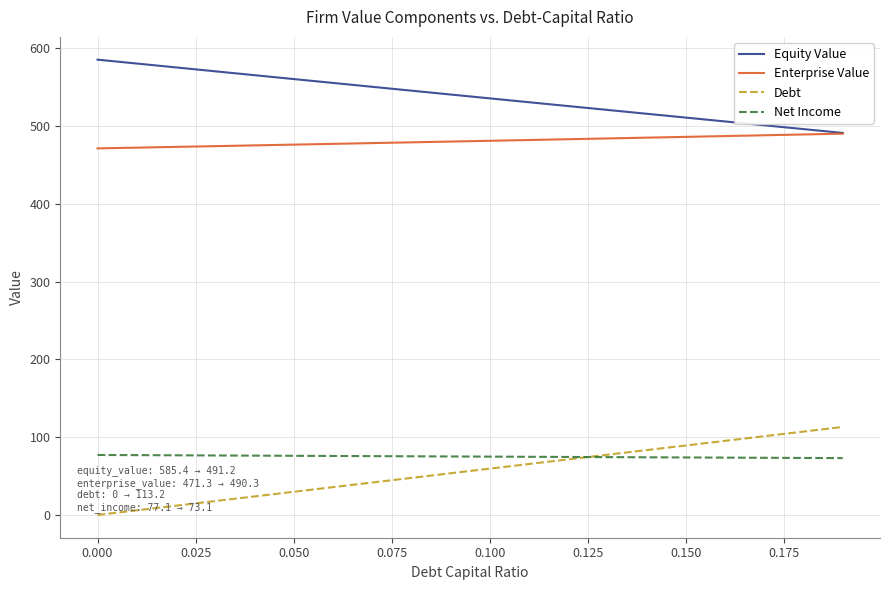

Which series has the largest total across all categories?

Equity Value